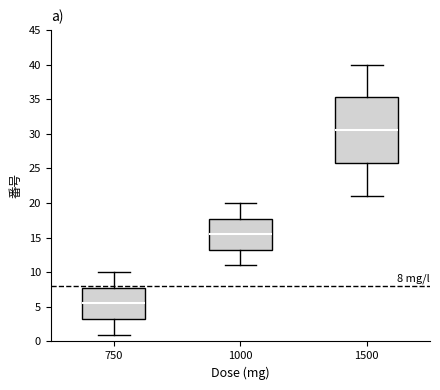

Which box is the tallest, from its lower edge to its upper edge?

1500